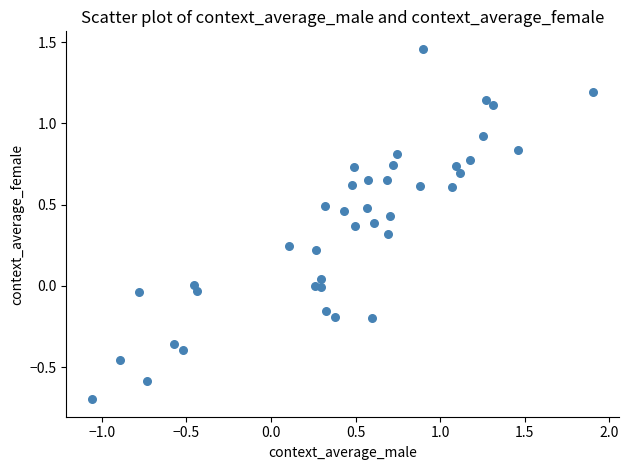

What is the range of X values (max minus min)?

3.0